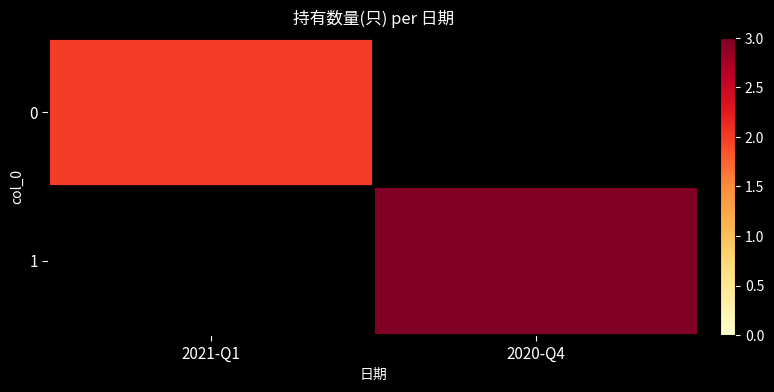

Reading left to right, list all the values displayed in this chart.

0: 2021-Q1=2	2020-Q4=0
1: 2021-Q1=0	2020-Q4=3